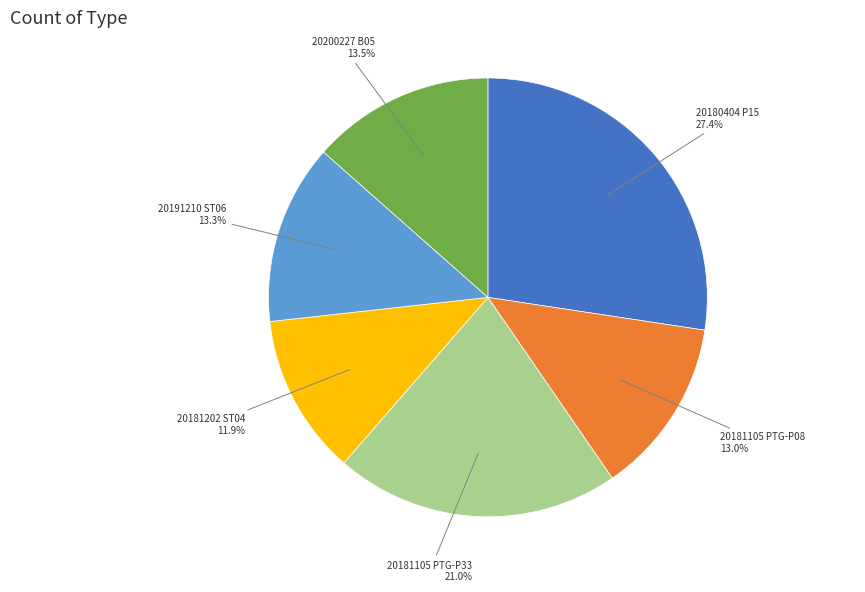

How many segments does this pie chart have?

6